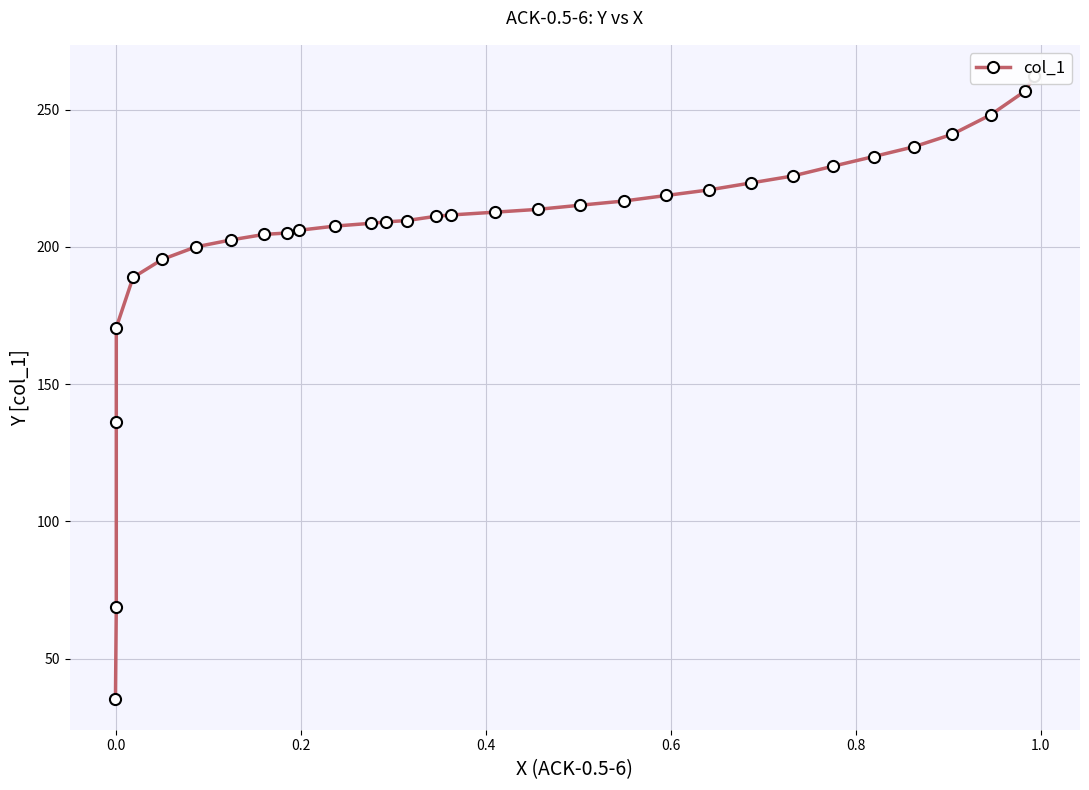

What is the smallest value displayed?

35.4